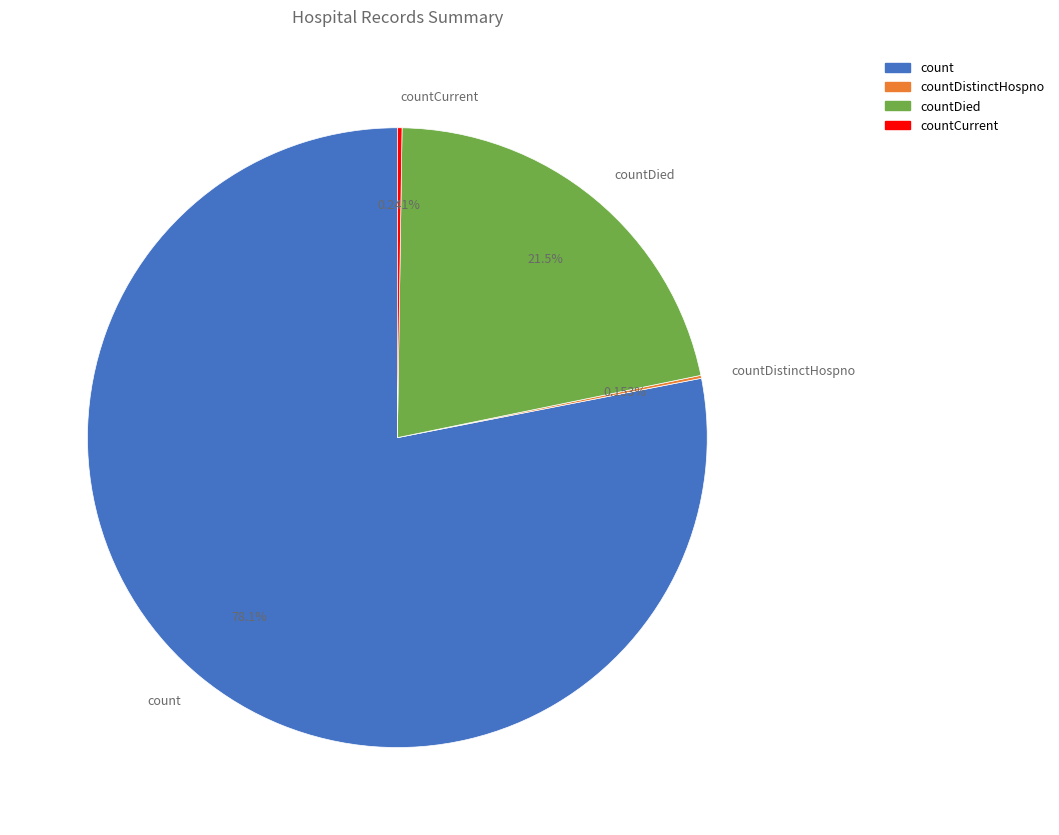

What is the largest slice in the pie chart?

count